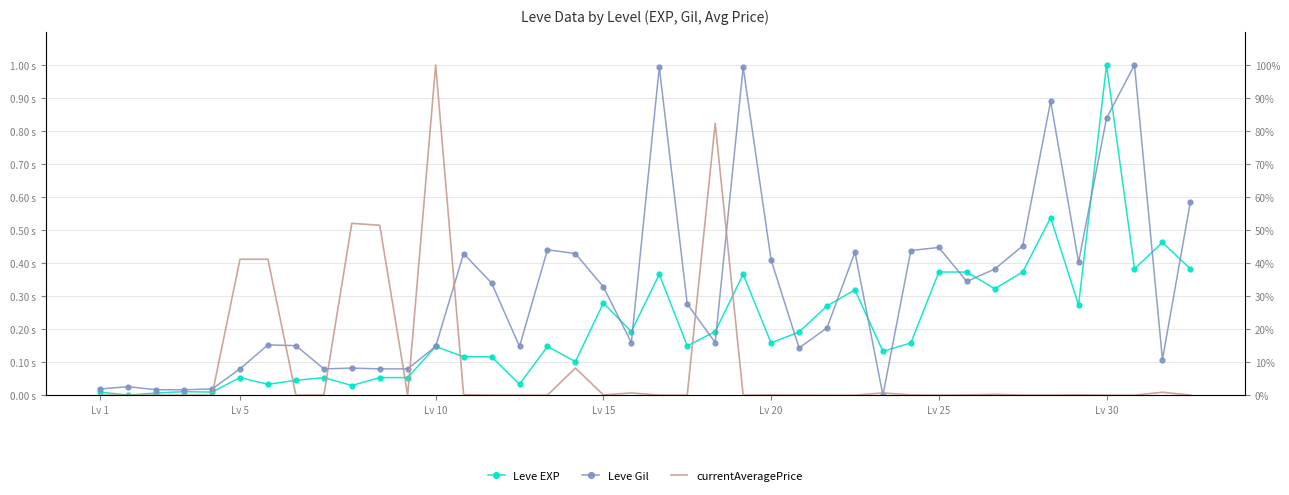

Between 34 and 36, which is larger?

36